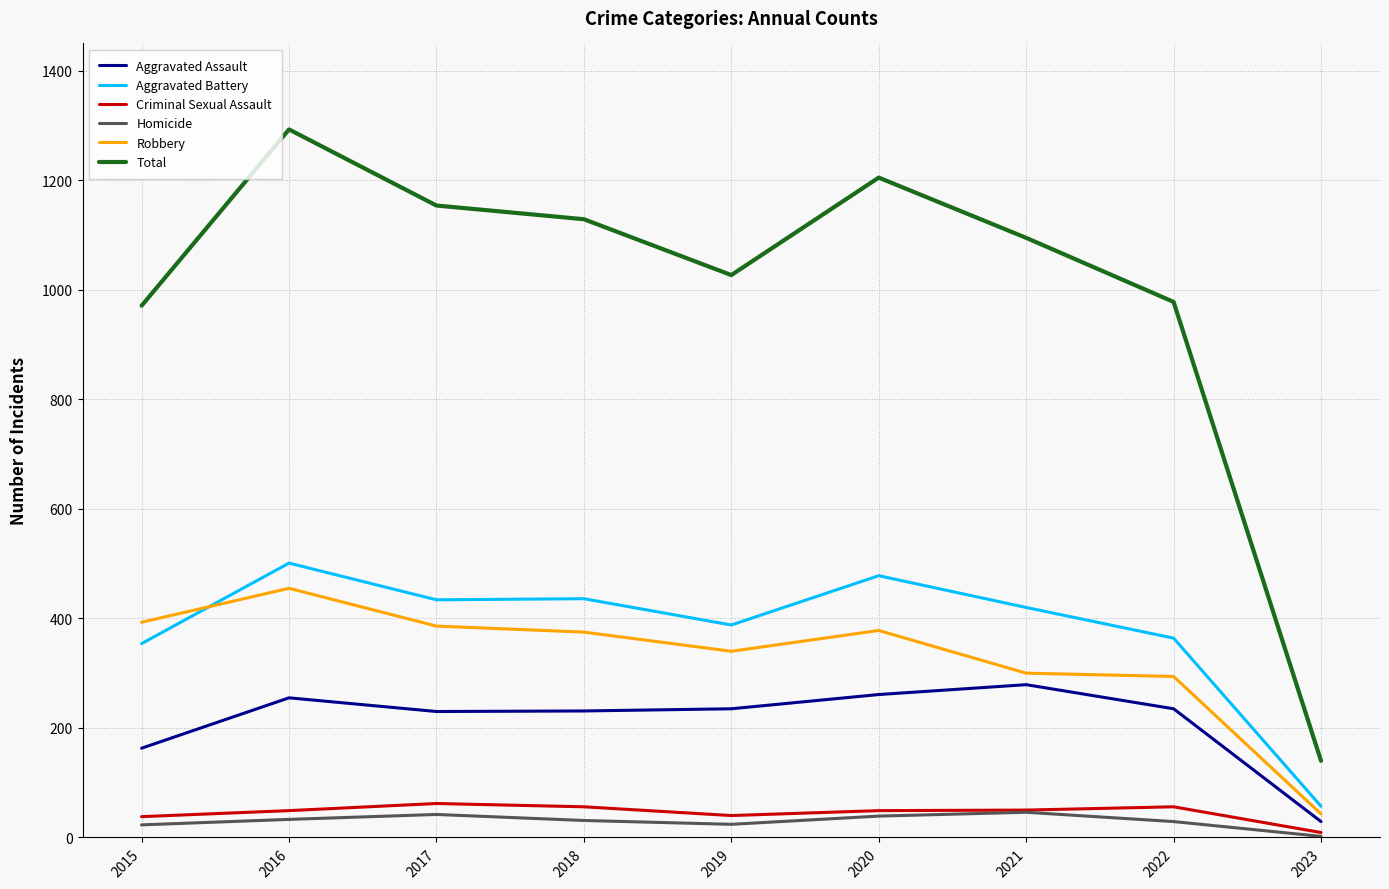

Which series has the largest total across all categories?

Total